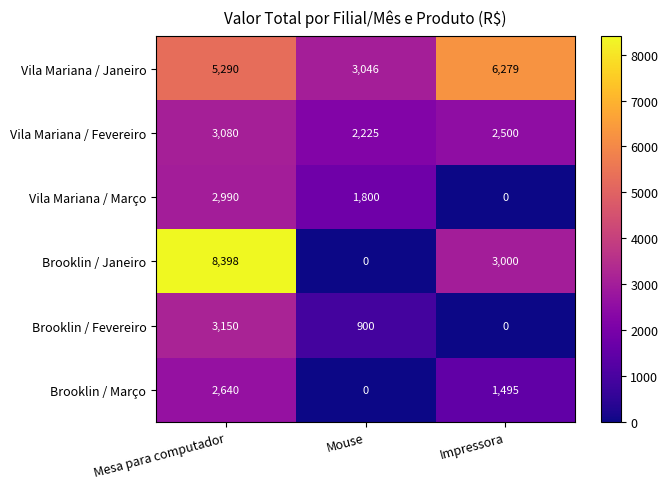

True or false: Vila Mariana / Fevereiro has a value of 1373 at Mouse.

False